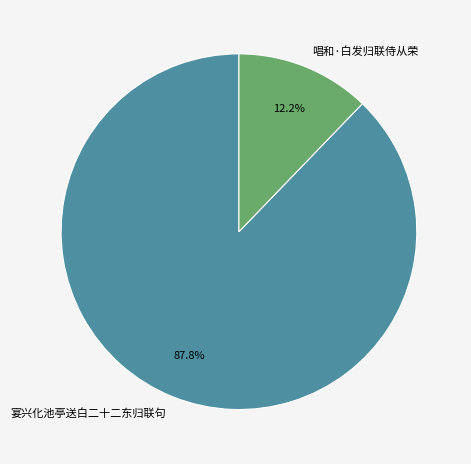

Is 唱和·白发归联侍从荣 the majority of the pie?

No